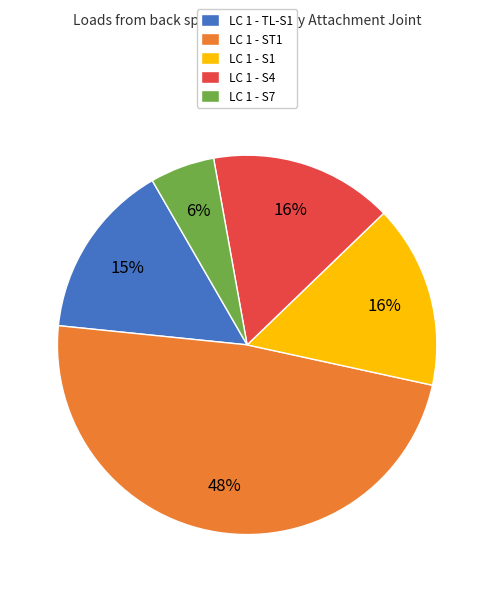

Which has a higher value, LC 1 - TL-S1 or LC 1 - ST1?

LC 1 - ST1